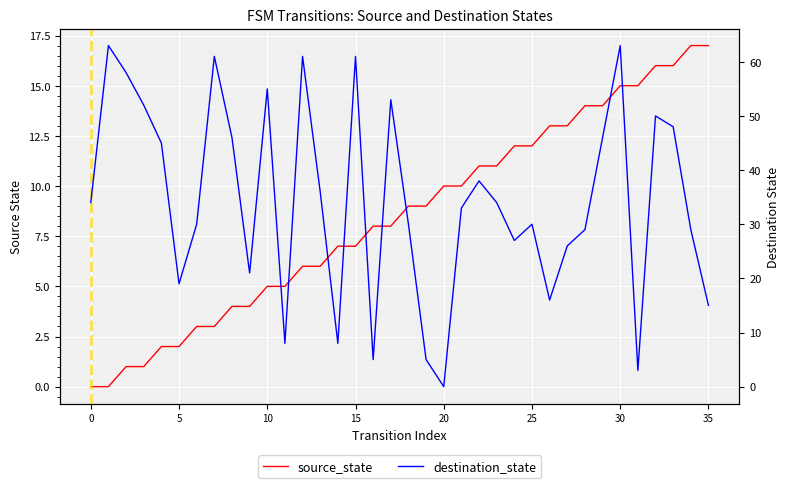

How many distinct data groups are displayed?

2